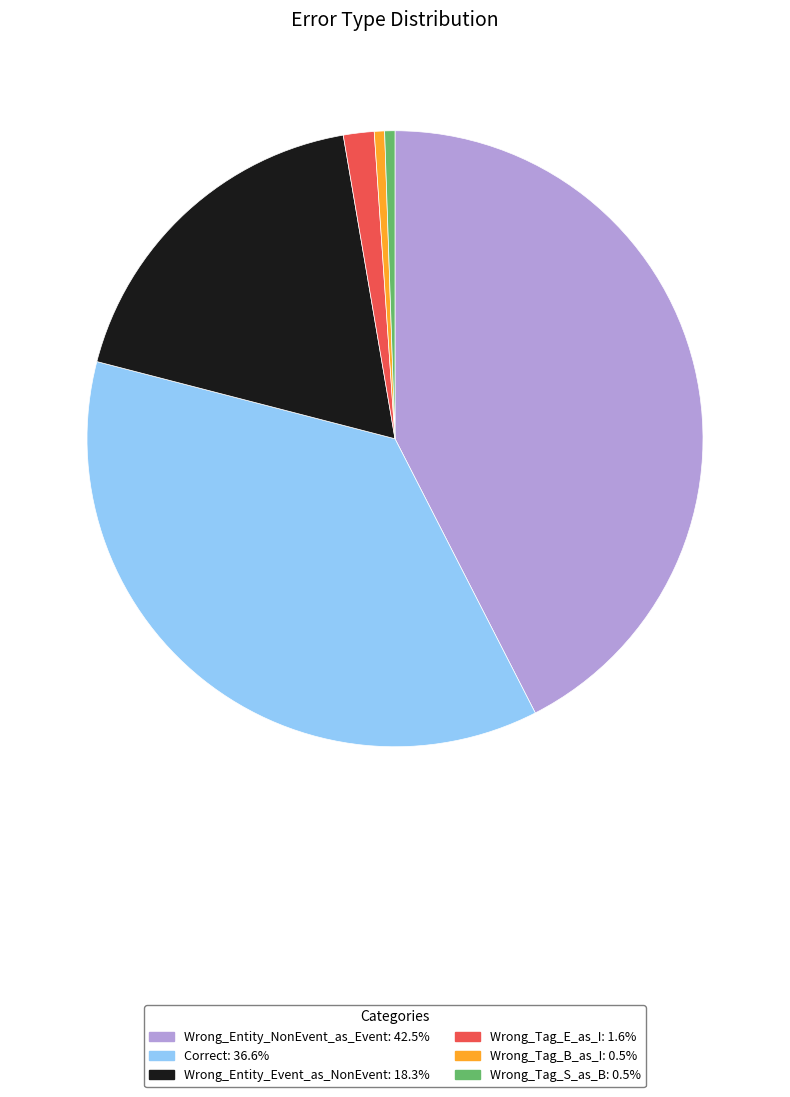

Which slice is the largest?

Wrong_Entity_NonEvent_as_Event